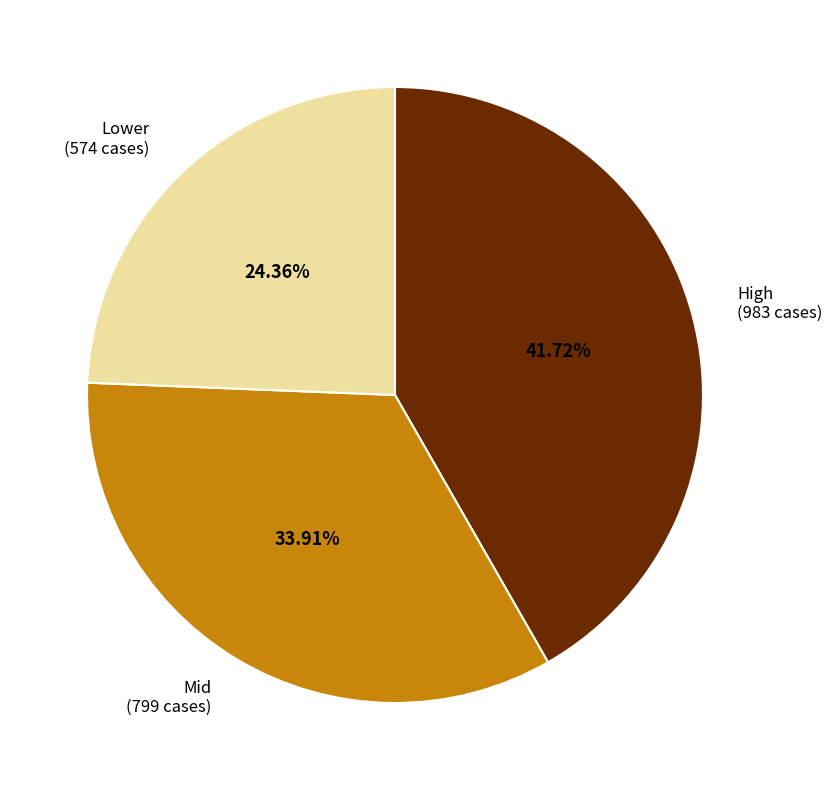

Is there a majority slice in this chart?

No